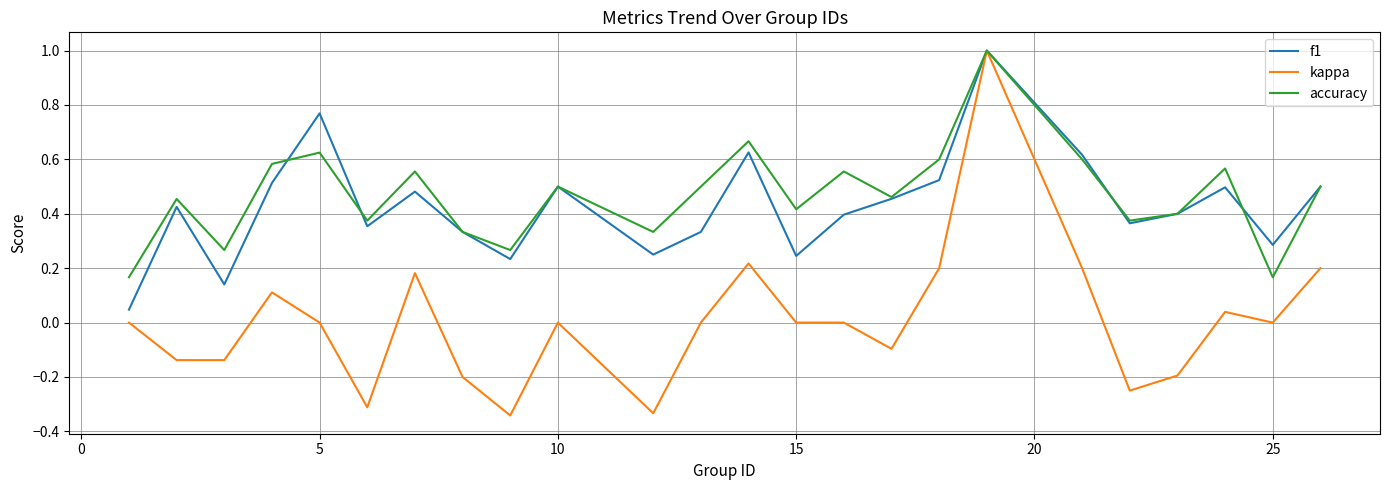

What is the maximum value shown in the chart?

1.0